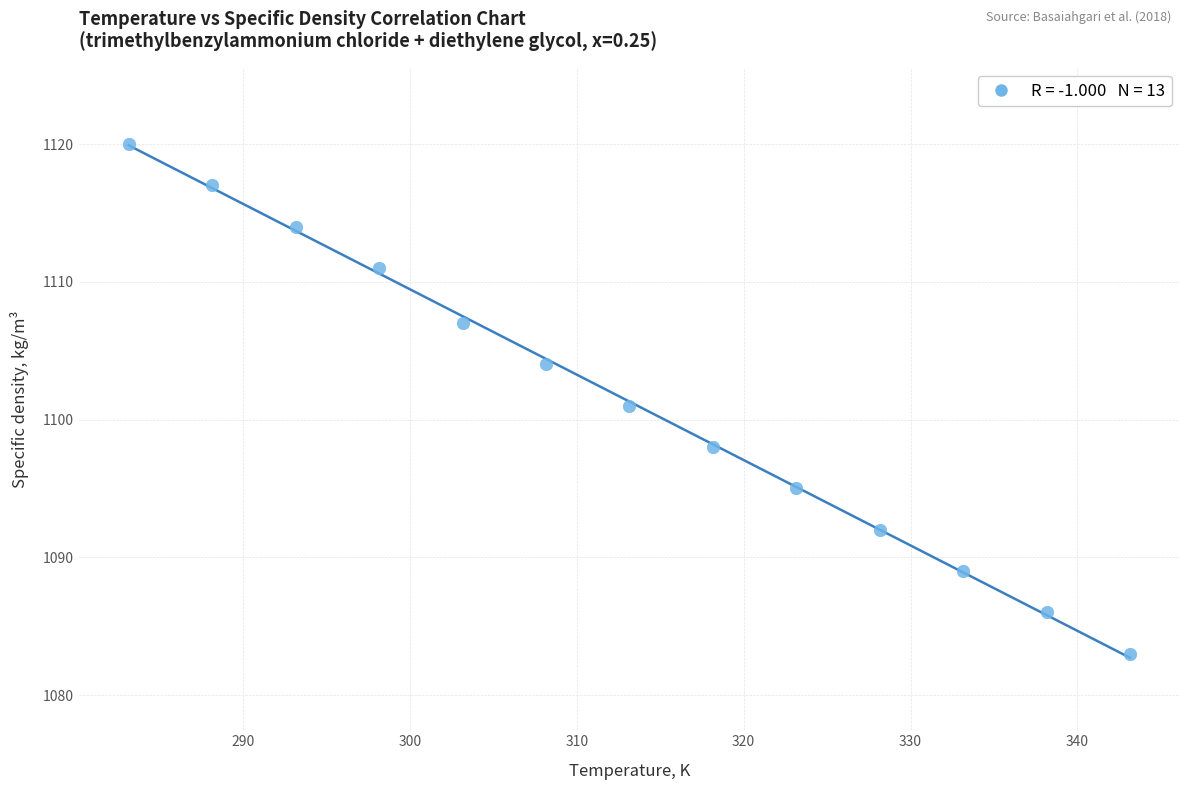

What is the range of Y values (max minus min)?

37